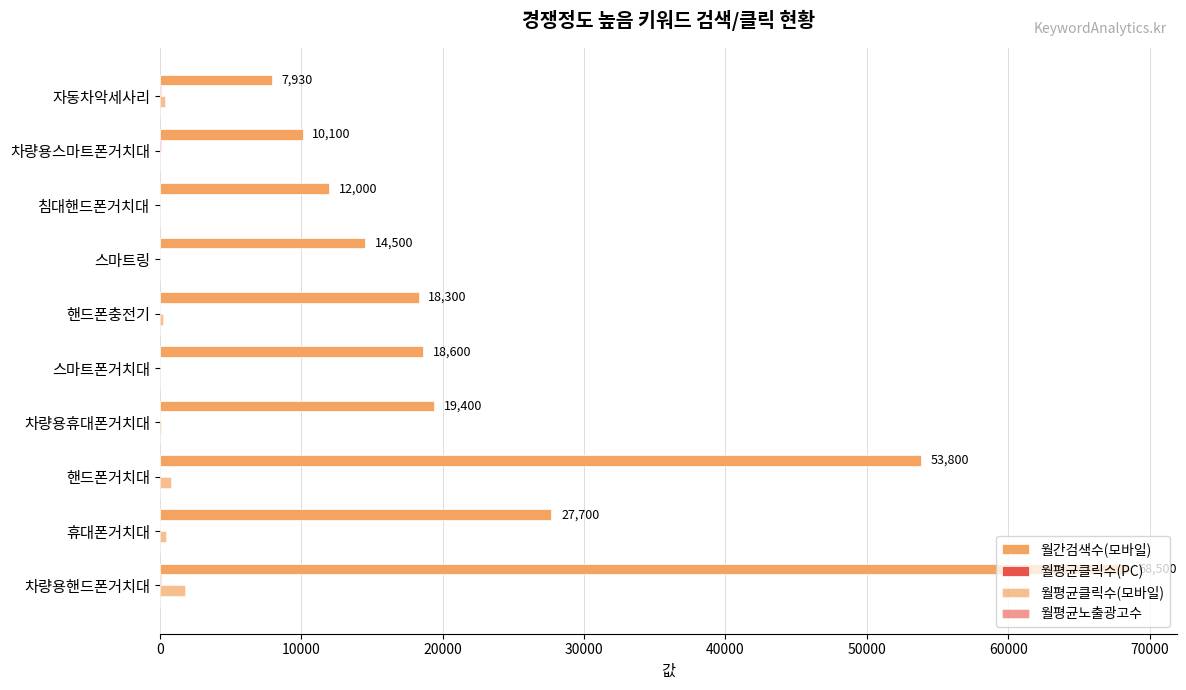

Which series has the largest range (max minus min)?

월간검색수(모바일)